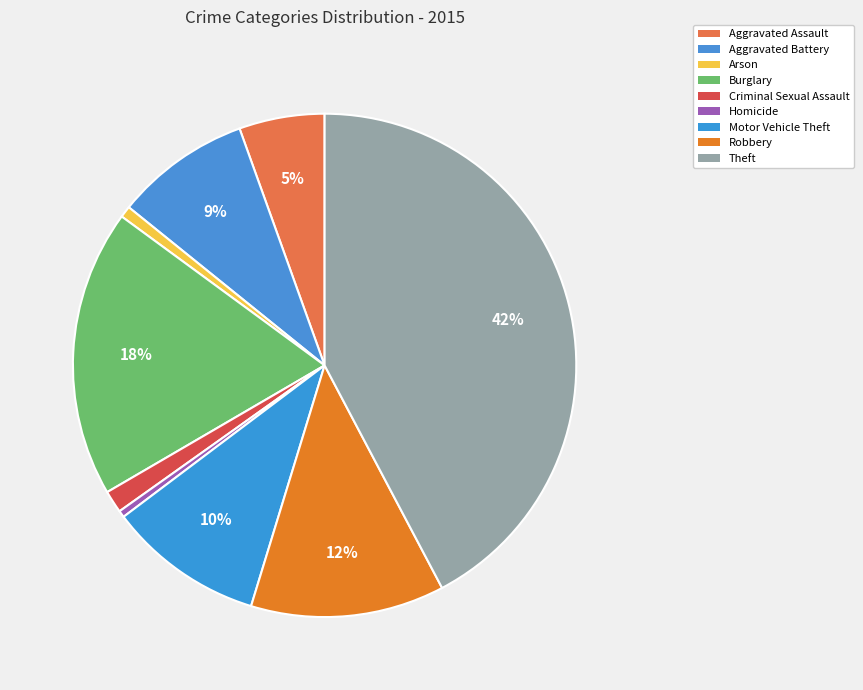

Is Arson the majority of the pie?

No